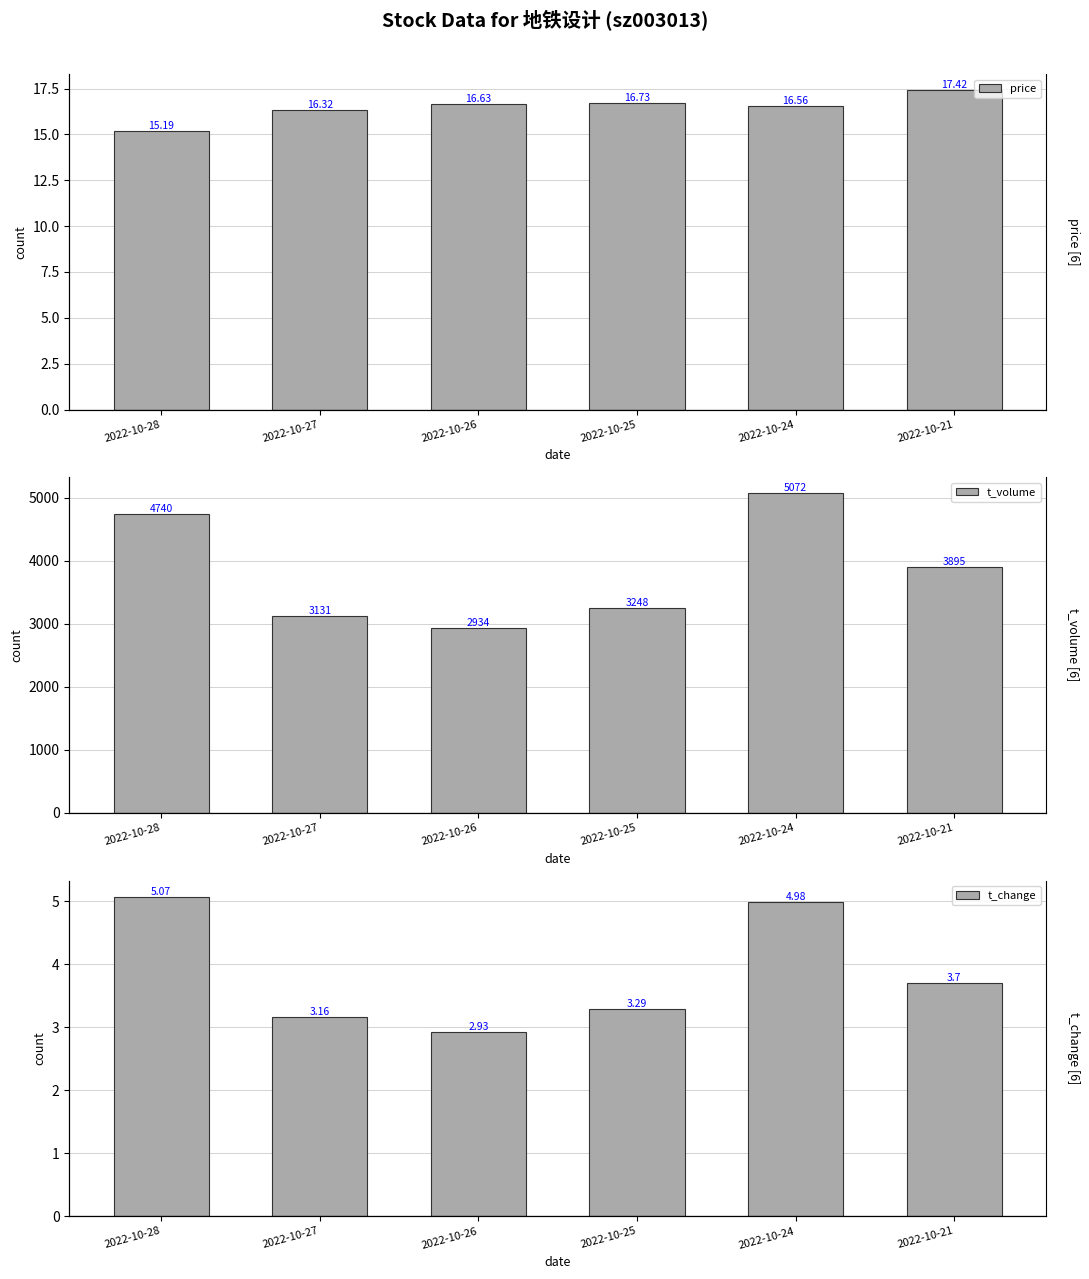

How many bars are there in each group?

3